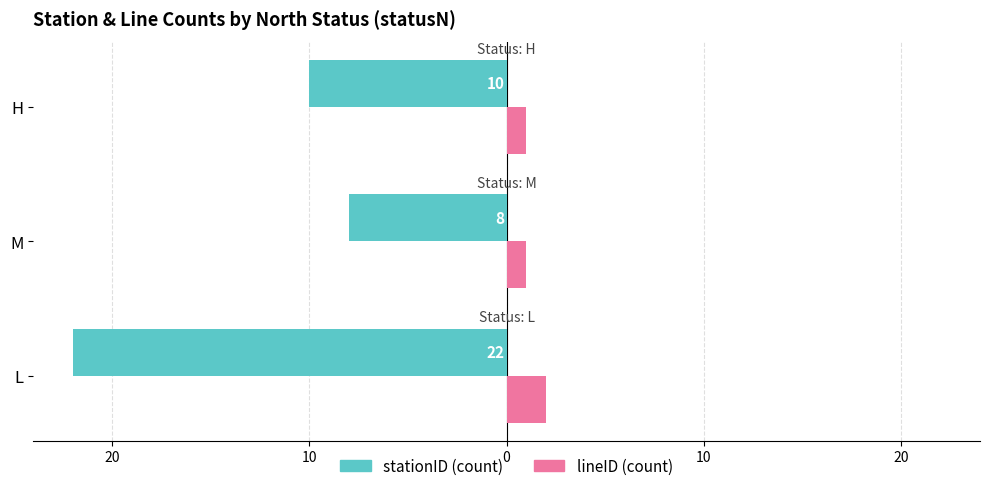

Count the stationID (count) values in the range -22 to -8.

3